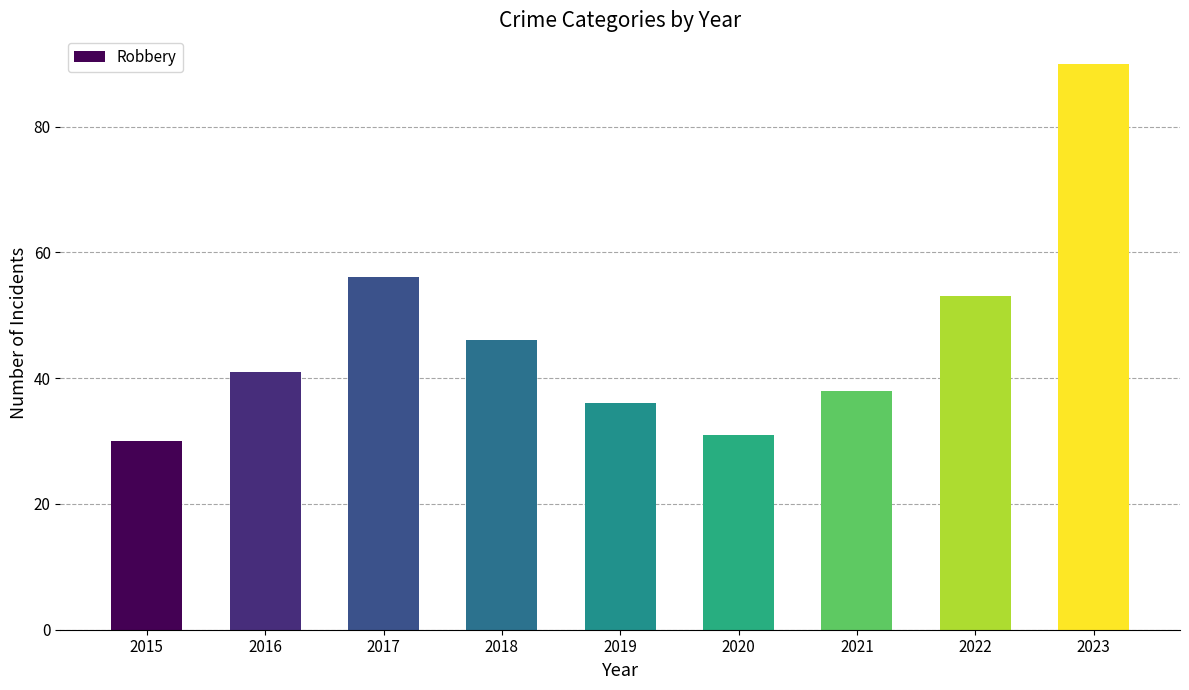

List the labels in order of value, smallest first.

2015, 2020, 2019, 2021, 2016, 2018, 2022, 2017, 2023